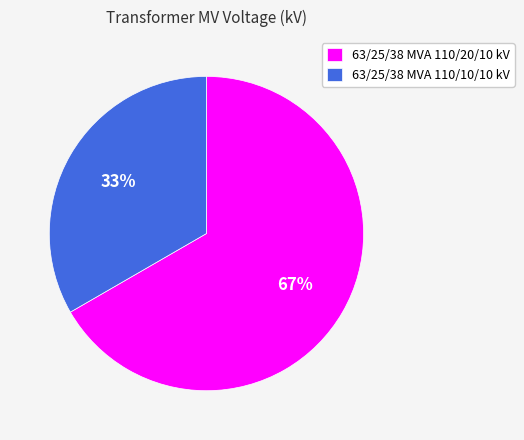

To the nearest percent, what is the average slice percentage?

50%